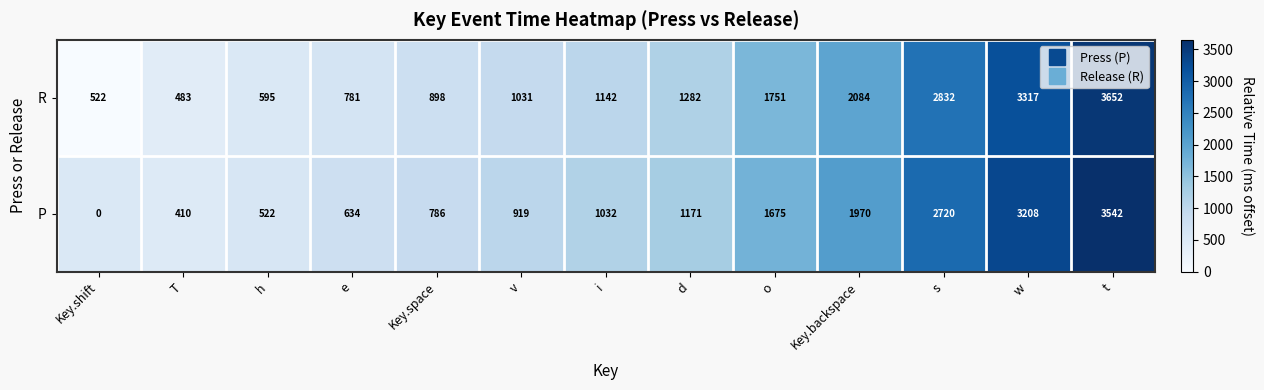

At which category is the sum across all series the highest?

t